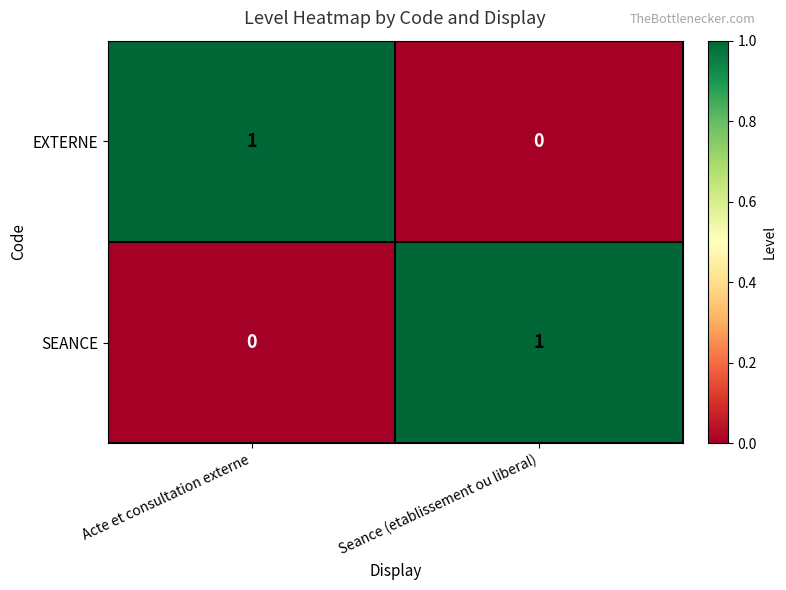

The value of SEANCE at Acte et consultation externe is 0. True or false?

True